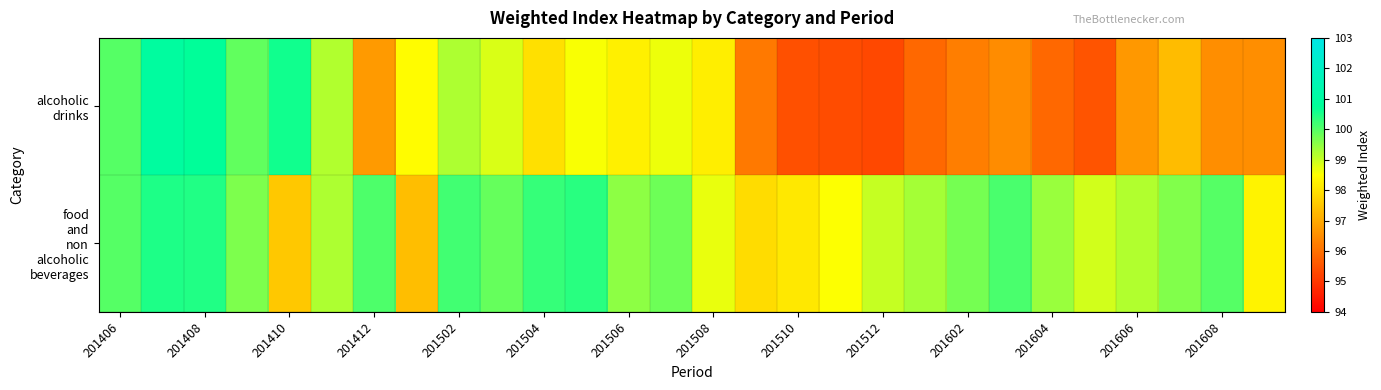

How many distinct data groups are displayed?

2